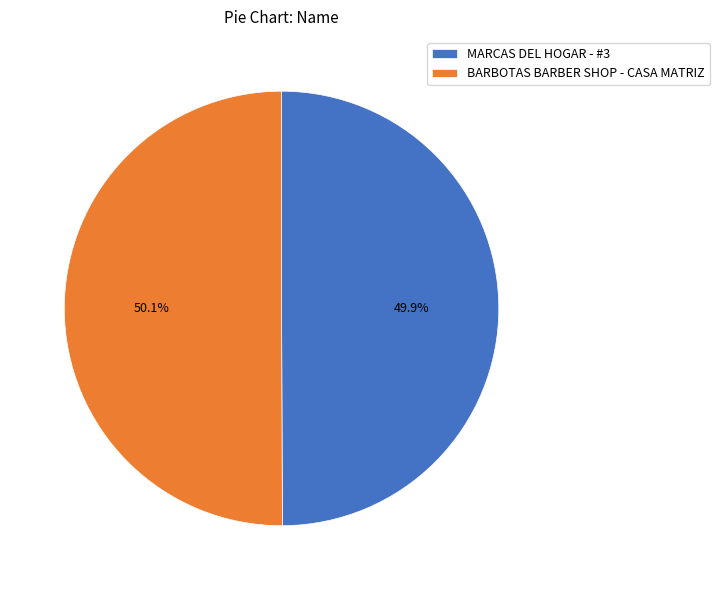

What is the ratio of the value at MARCAS DEL HOGAR - #3 to the value at BARBOTAS BARBER SHOP - CASA MATRIZ?

1.0